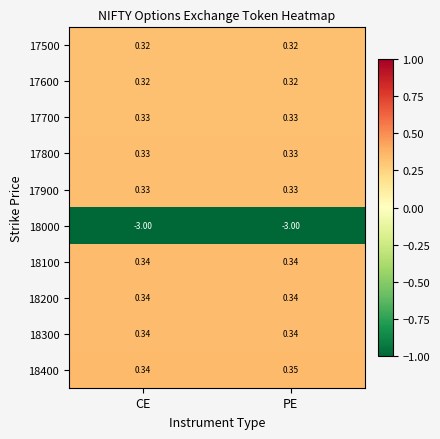

Is the value of 17900 at PE greater than the value of 18300 at PE?

No